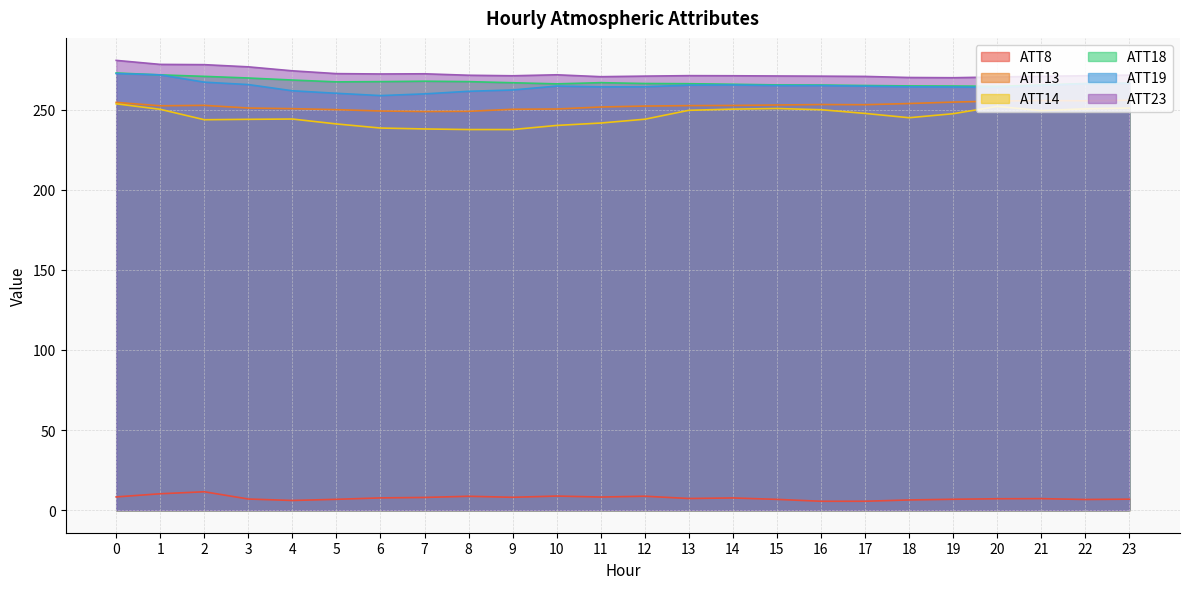

What are all the series names shown in the legend?

ATT8, ATT13, ATT14, ATT18, ATT19, ATT23